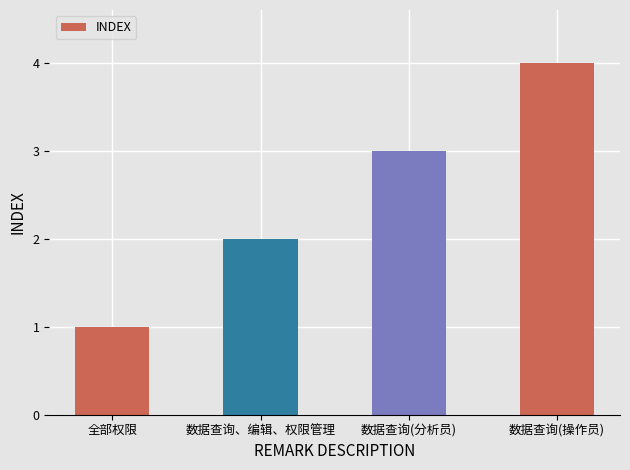

What is the value of the 1st bar from the left?

1